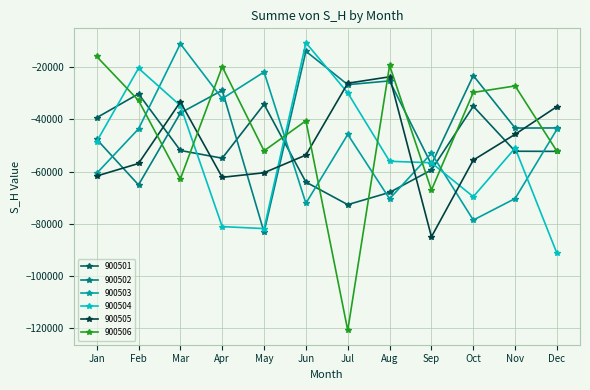

At which label does 900503 reach its peak?

Mar